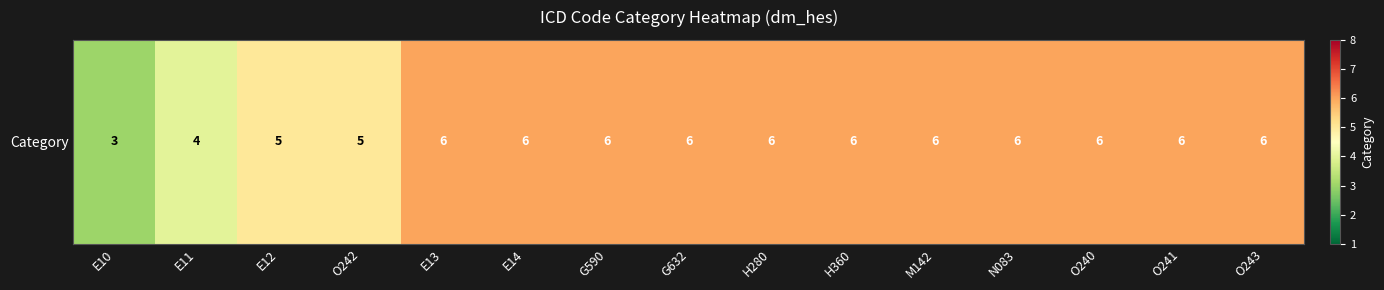

Rank the categories by value from lowest to highest.

E10, E11, E12, O242, E13, E14, G590, G632, H280, H360, M142, N083, O240, O241, O243